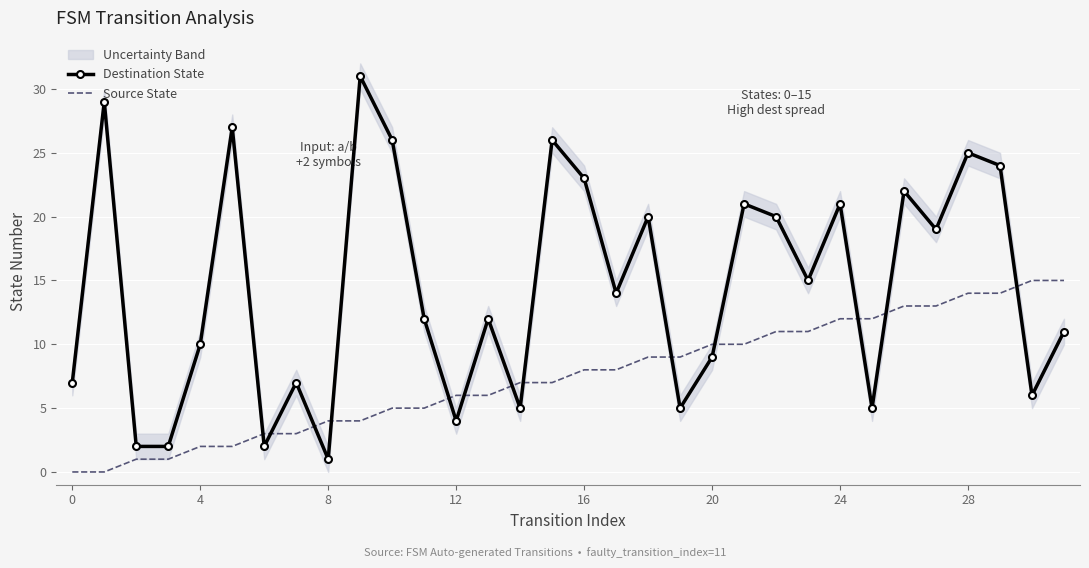

How many times do Destination State and Source State cross each other?

13